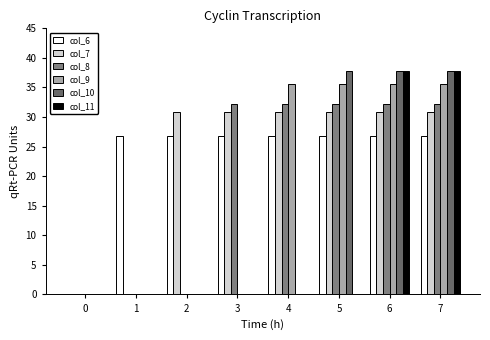

How many groups of bars are there?

8